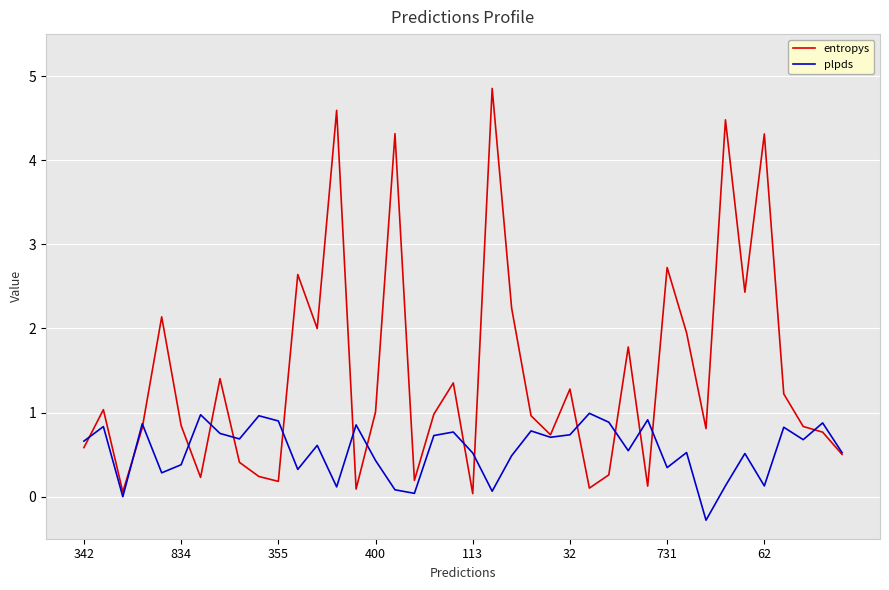

What is the lowest value of the plpds series?

-0.3